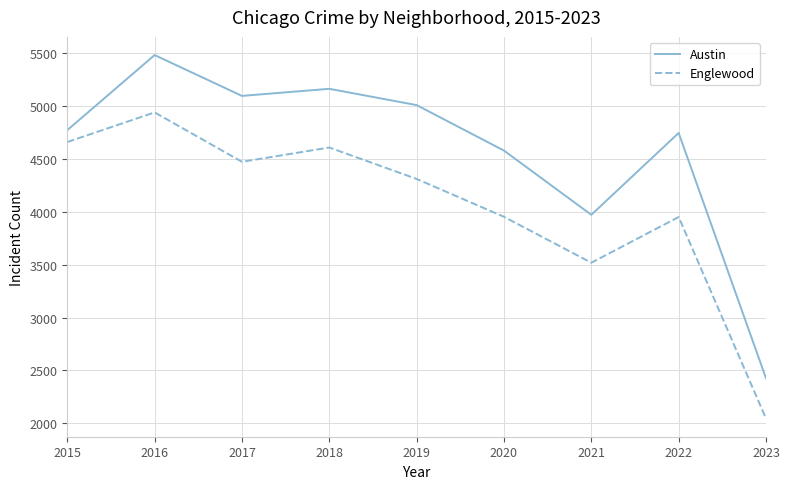

The value of Englewood at 2019 is 7521. True or false?

False